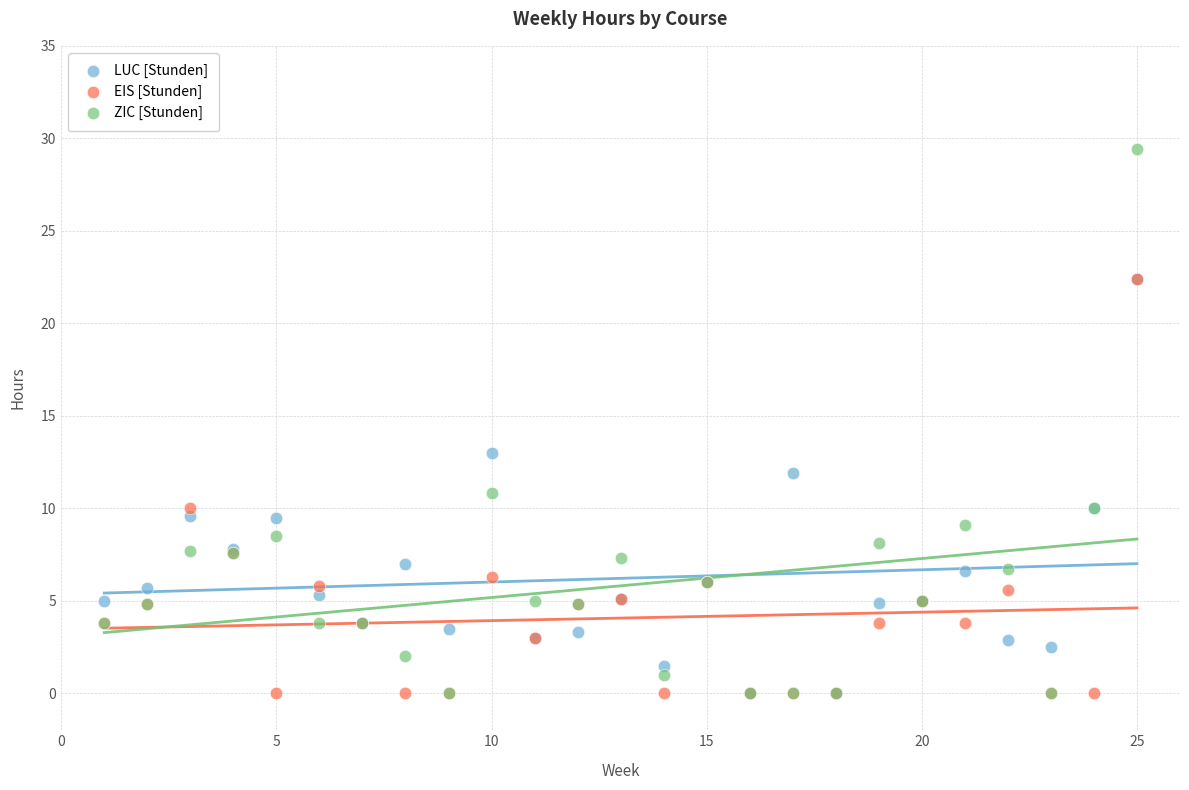

Which series has the largest Y range (max minus min)?

ZIC [Stunden]